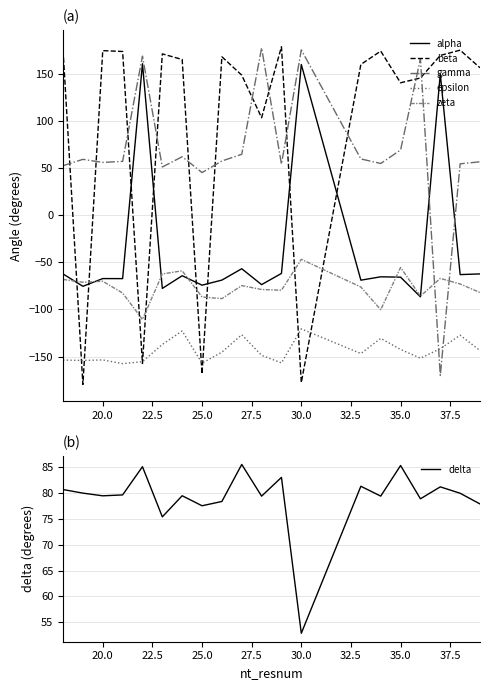

True or false: alpha and gamma intersect in this chart.

True